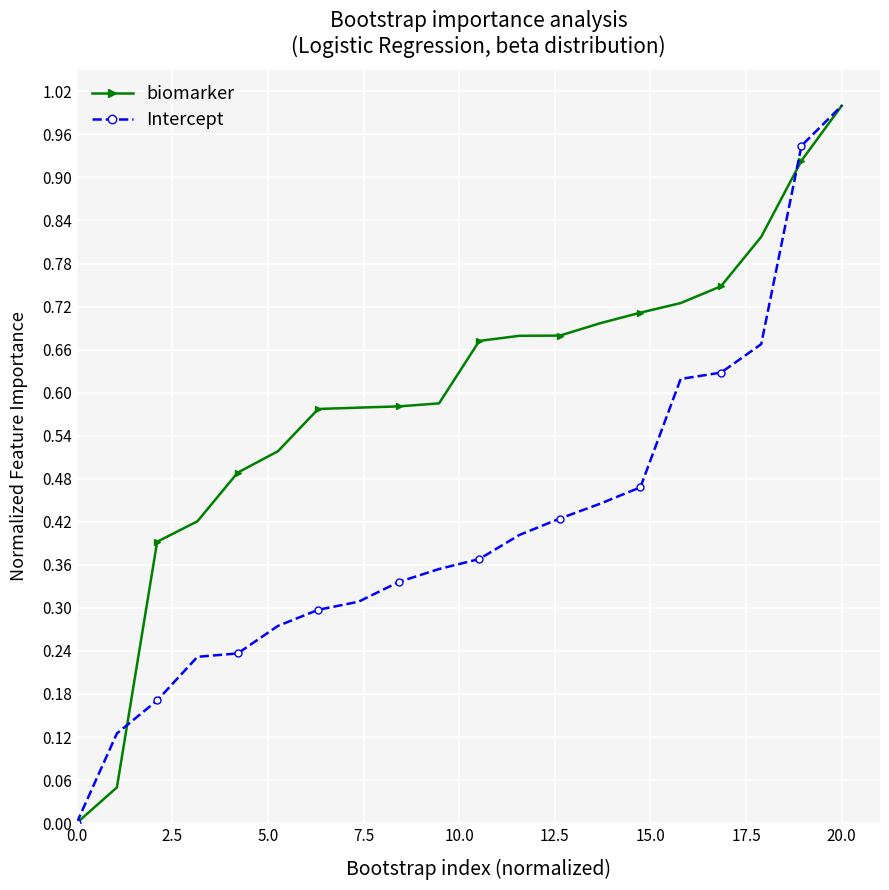

What is the maximum value for Intercept?

1.0